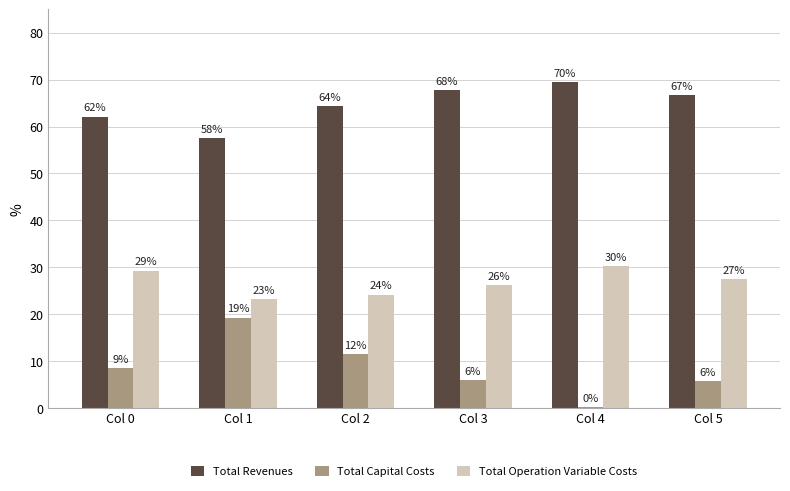

What are all the series names shown in the legend?

Total Revenues, Total Capital Costs, Total Operation Variable Costs